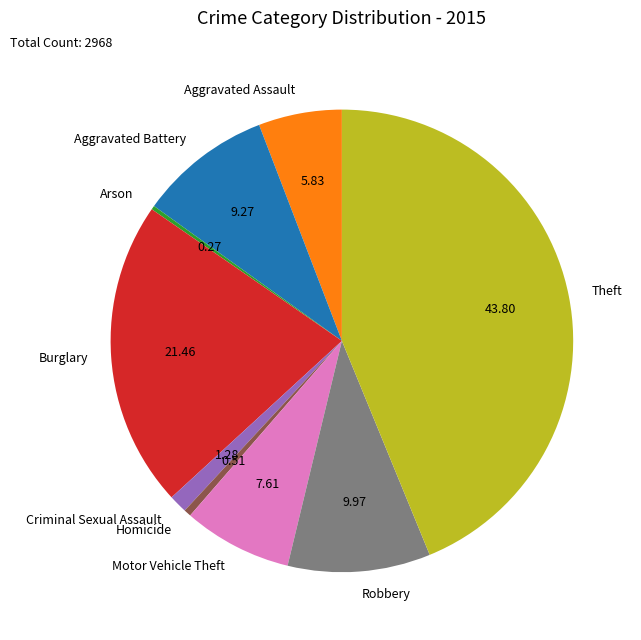

Does Robbery represent more than half of the total?

No